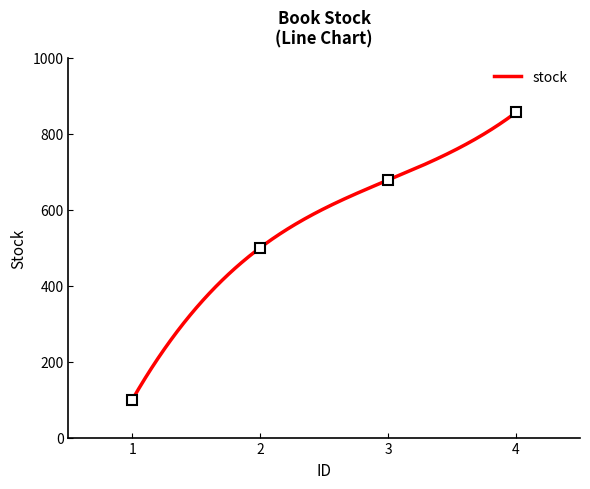

True or false: there are more than 1 points higher than both neighbors.

False